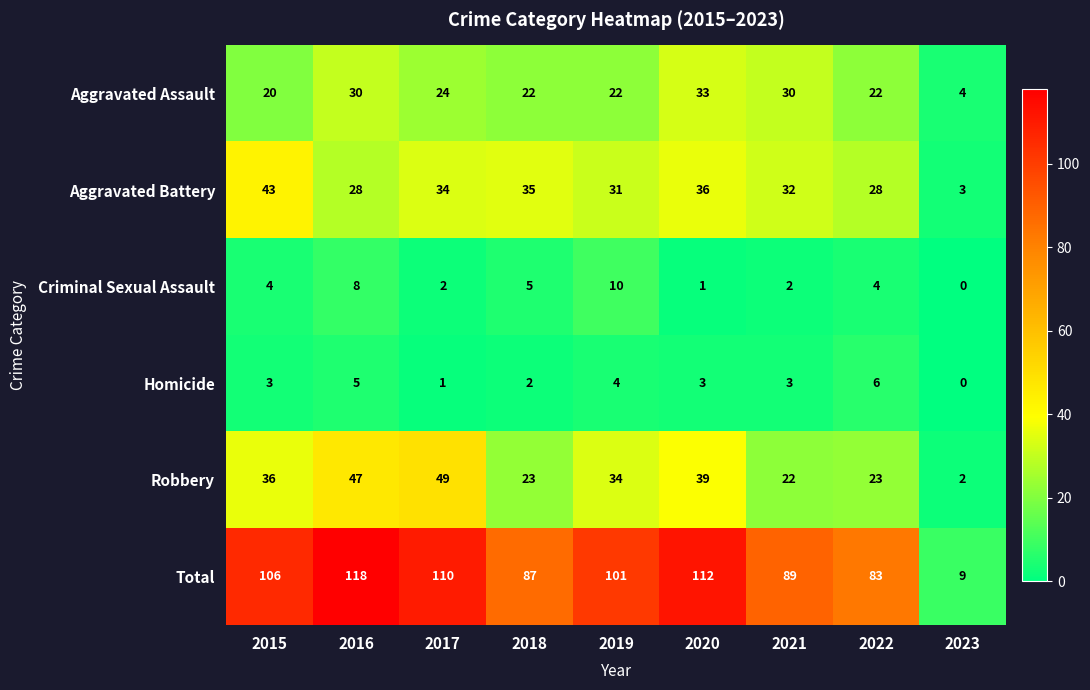

Which series has the largest total across all categories?

Total